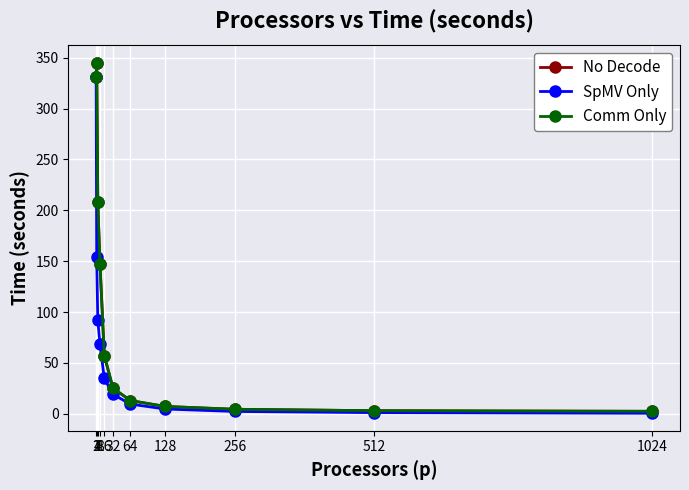

What is the value of the SpMV Only point at the 7th from the left?

9.5